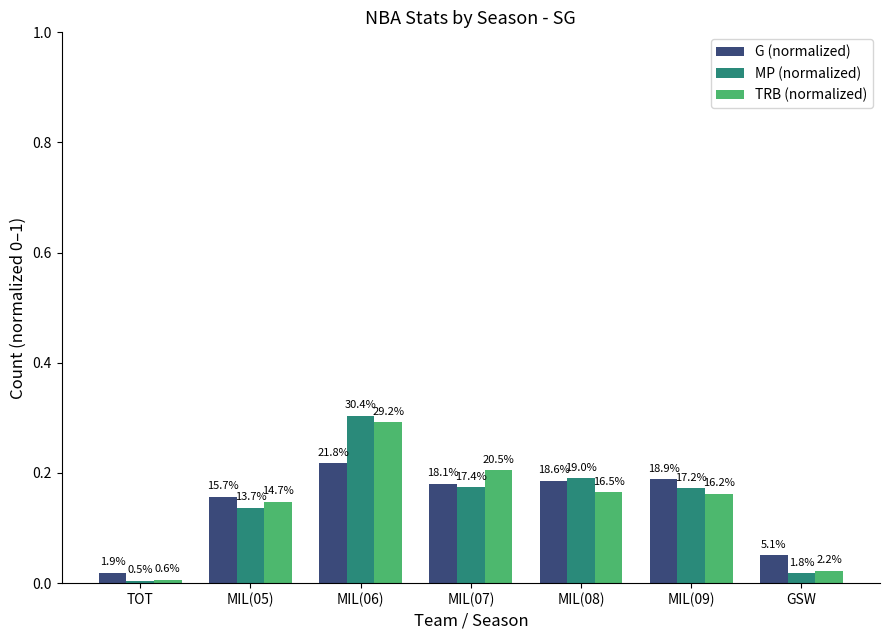

How many bars are there in total?

21